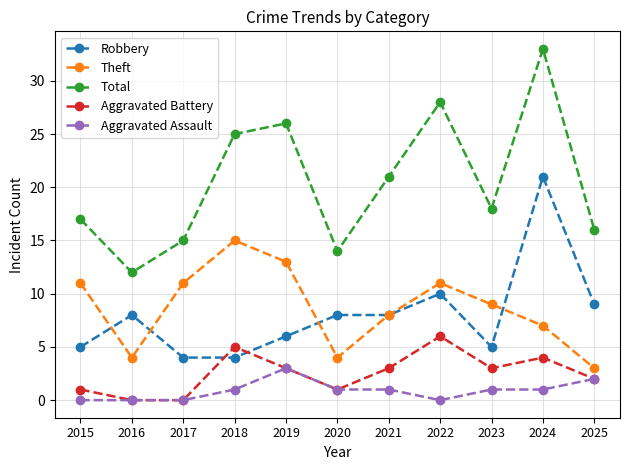

What is the value of the Theft point at the 6th from the left?

4